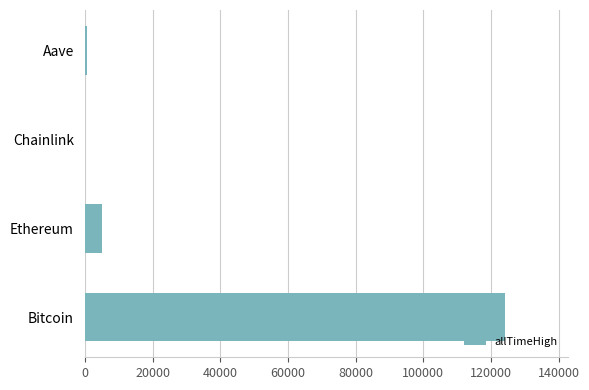

Where is the data nearest to the value 62090?

Ethereum